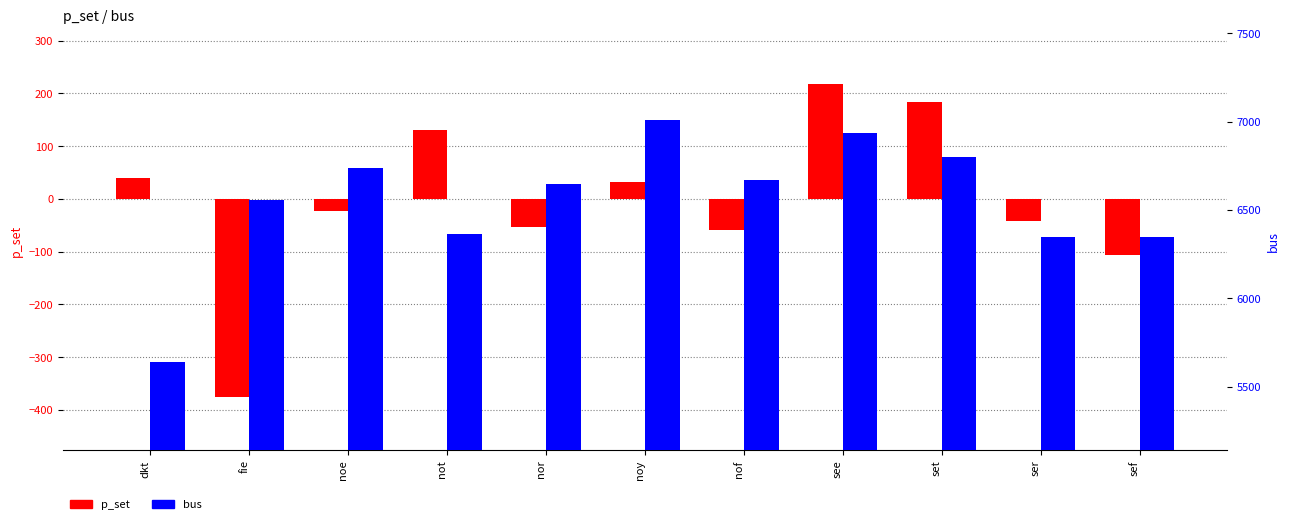

What is the highest value of the bus series?

7008